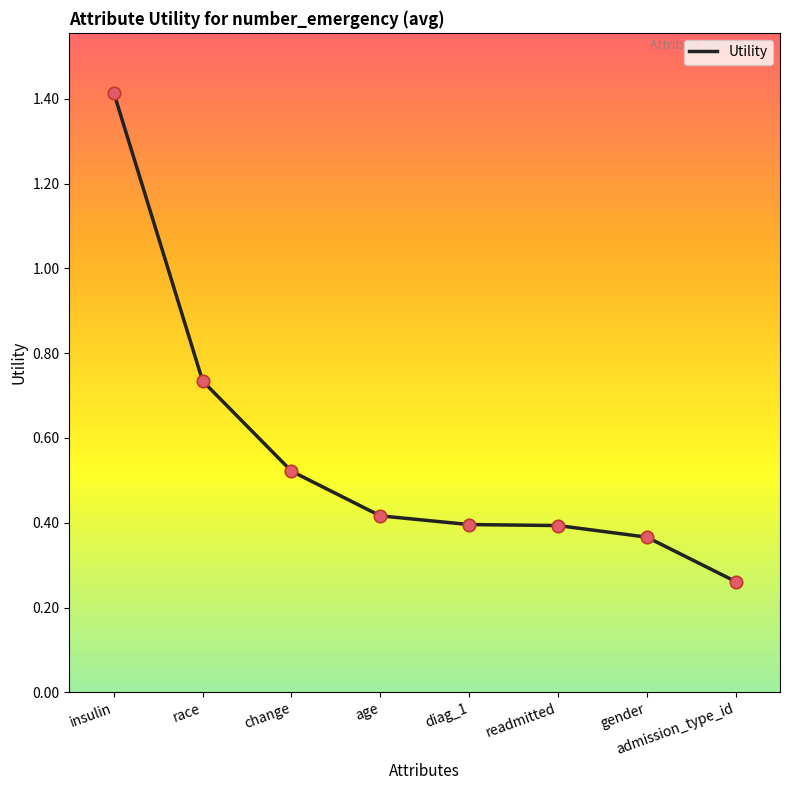

What is the change in value from change to diag_1?

-0.1